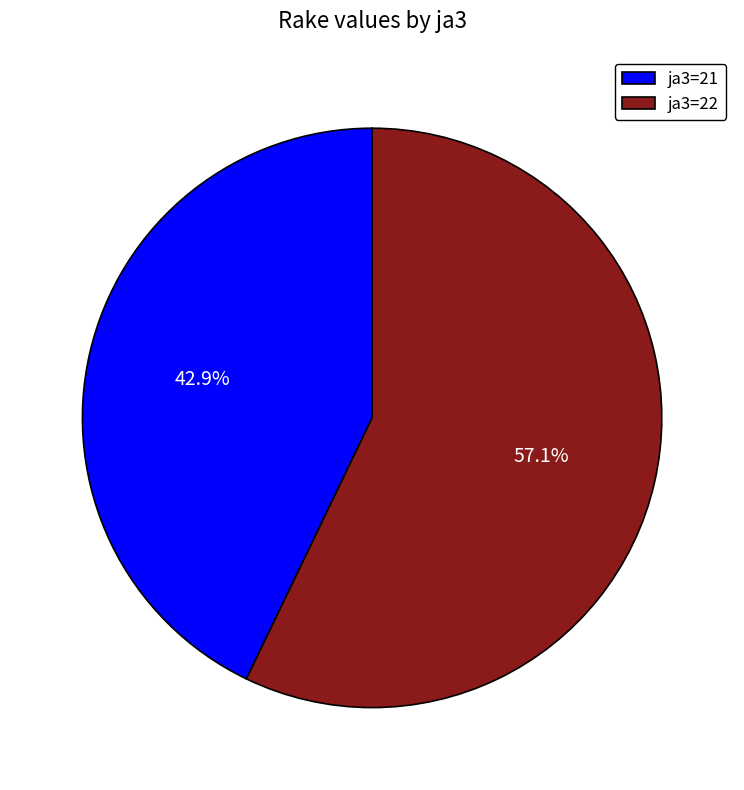

Do ja3=21 and ja3=22 together represent more than half of the pie?

Yes